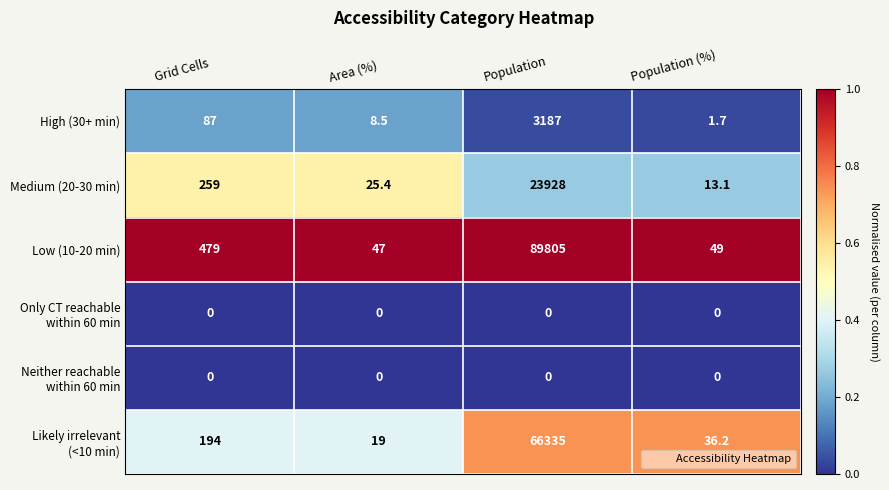

Is it true that Low (10-20 min) equals 335.2 at Grid Cells?

False